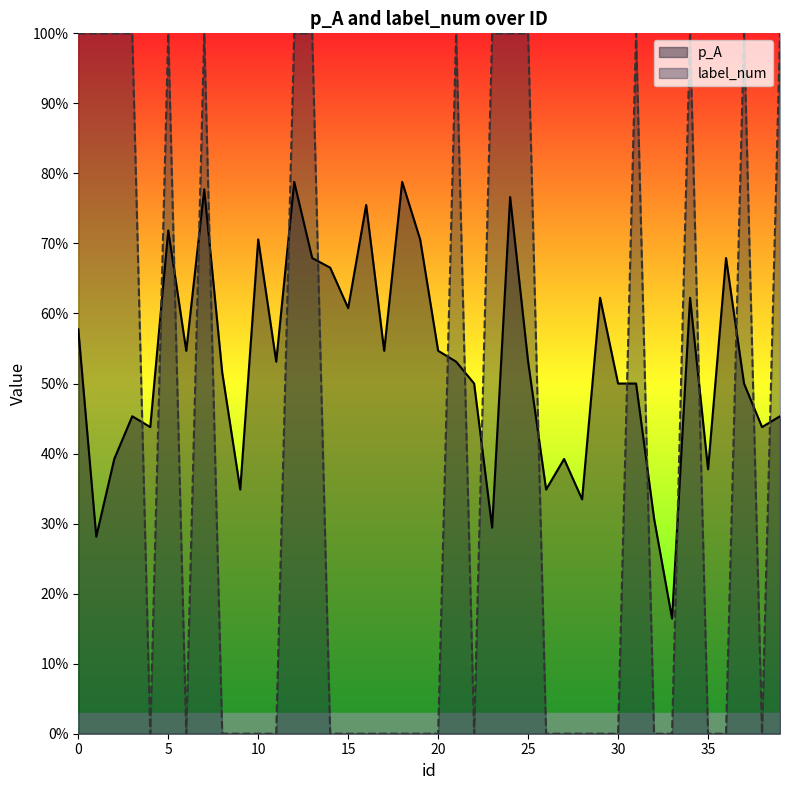

The value of p_A at 22 is 0.2. True or false?

False